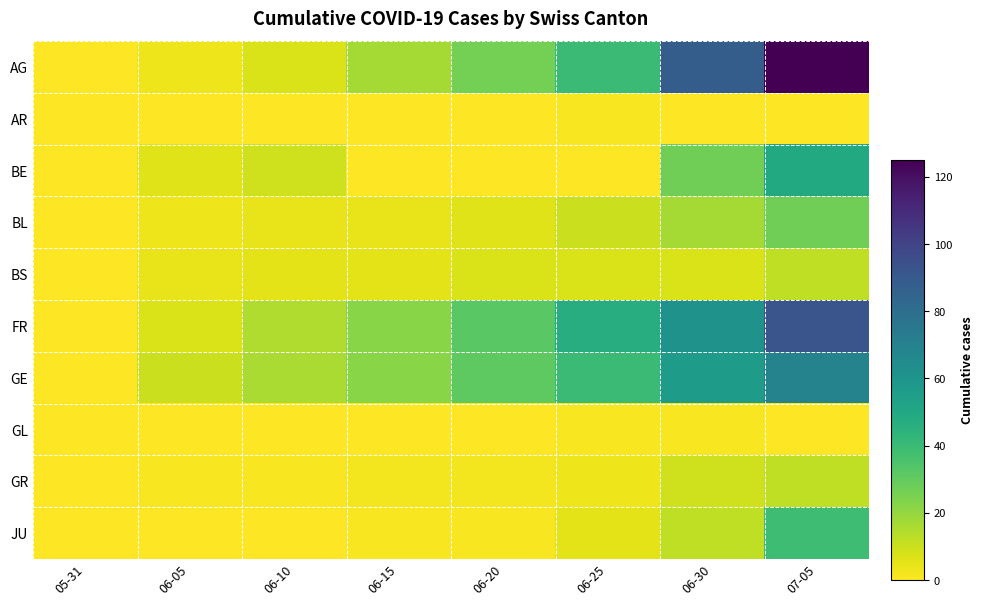

Which series changed the most between 06-05 and 06-15?

FR